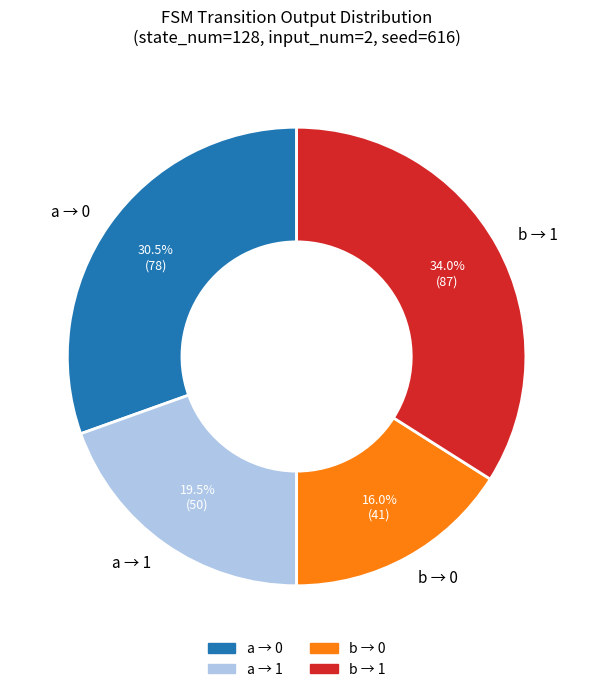

What is the largest slice in the pie chart?

b → 1